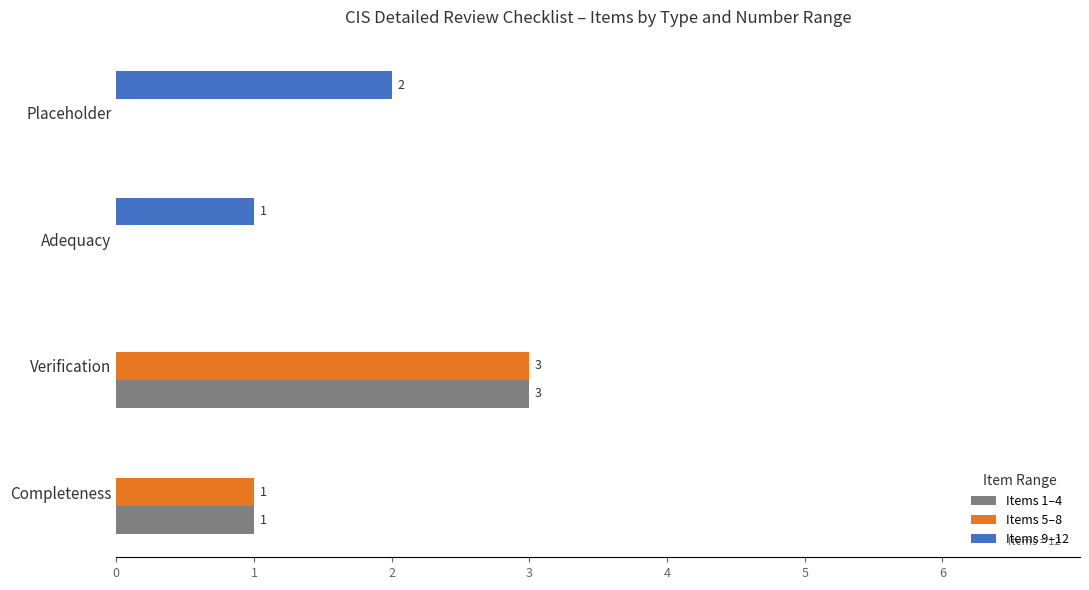

Is the value of Items 1–4 at Placeholder greater than the value of Items 5–8 at Completeness?

No